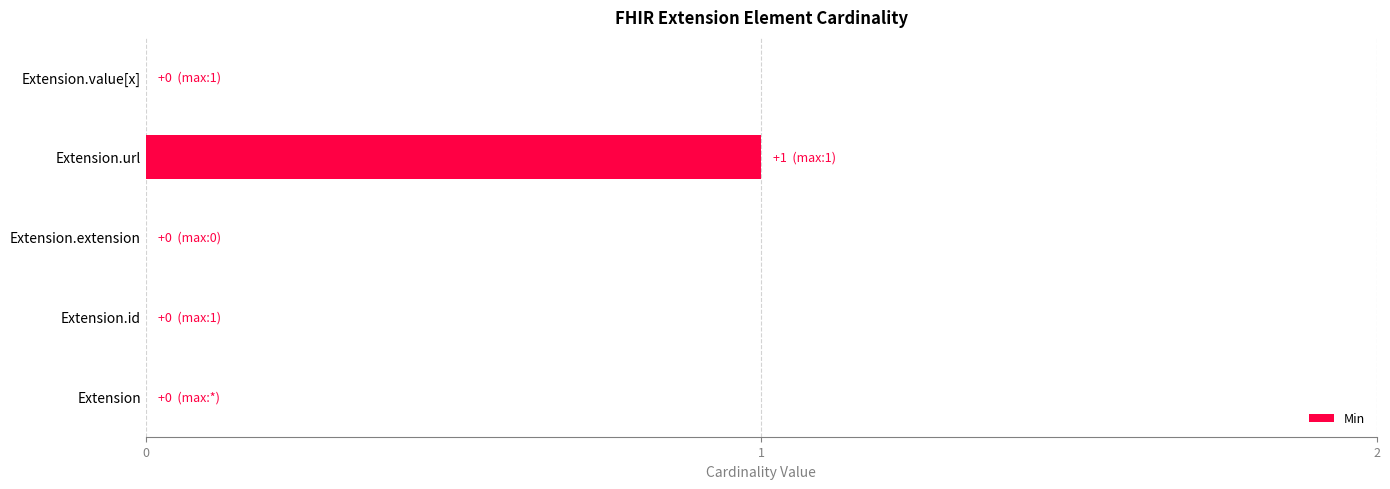

True or false: the data shows 0 at Extension.value[x].

True